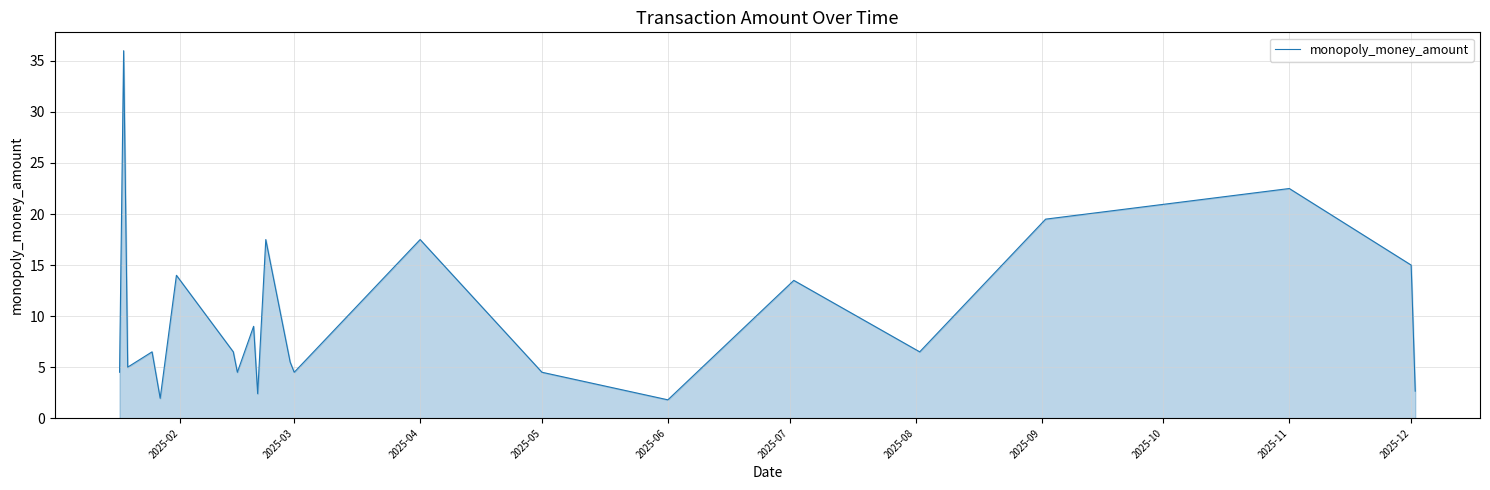

What is the difference between the maximum and minimum values?

34.2